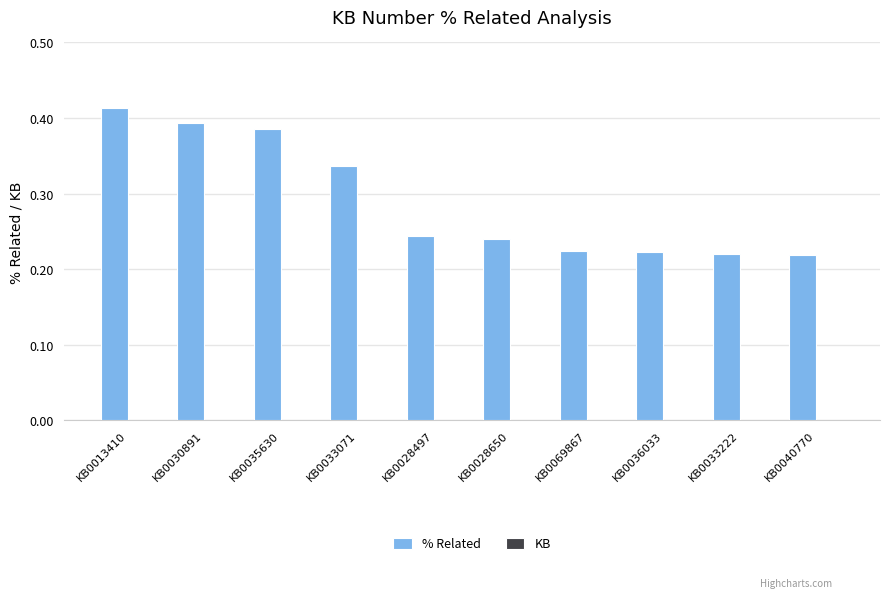

What is the sum of all values?

2.9